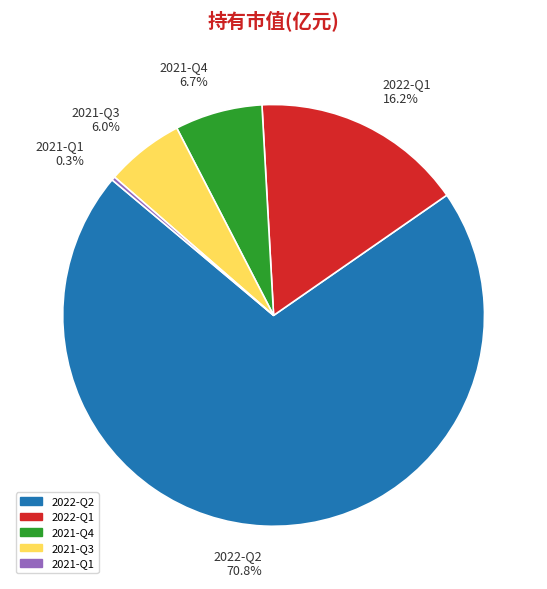

What percentage is the 2022-Q1 slice, to the nearest percent?

16%